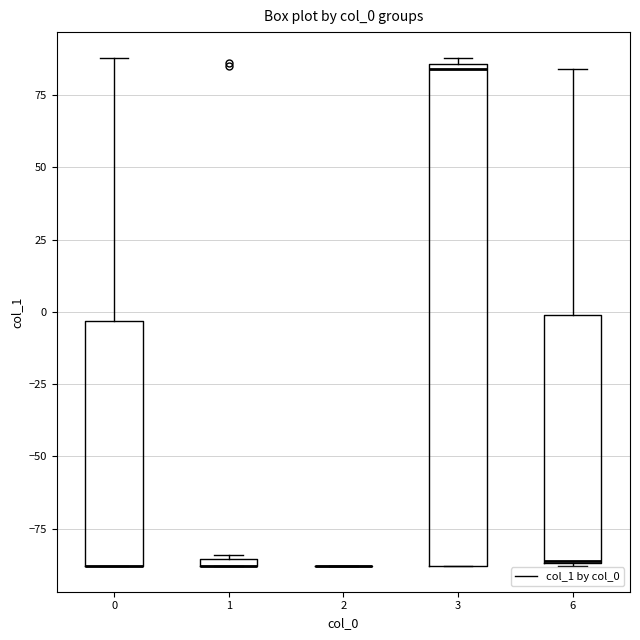

Which box is the tallest, from its lower edge to its upper edge?

3